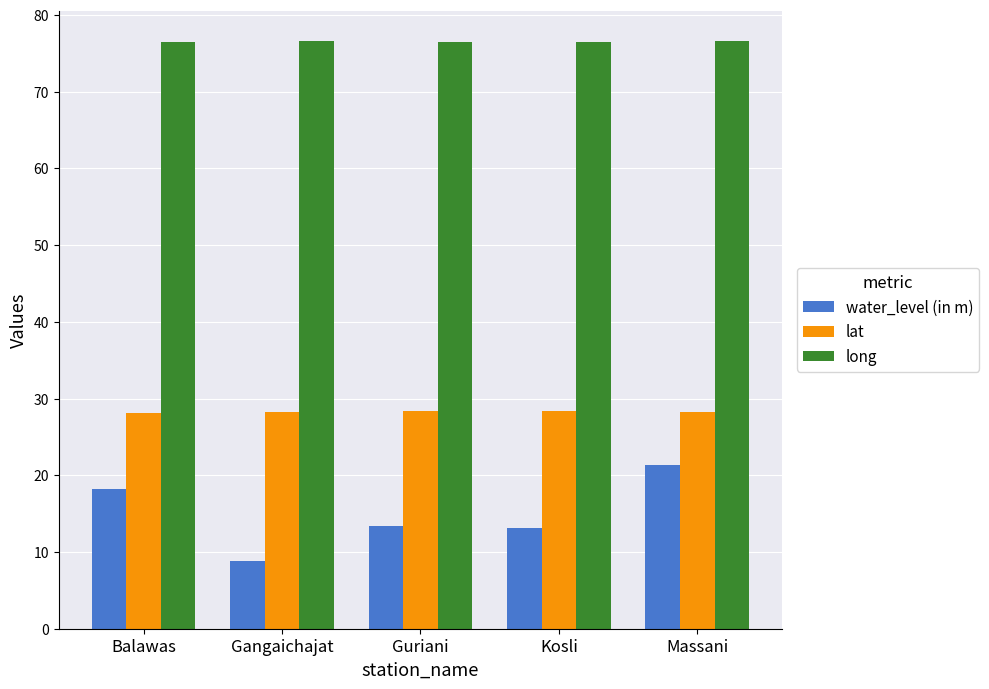

What is the difference between the highest and lowest values at Massani?

55.3